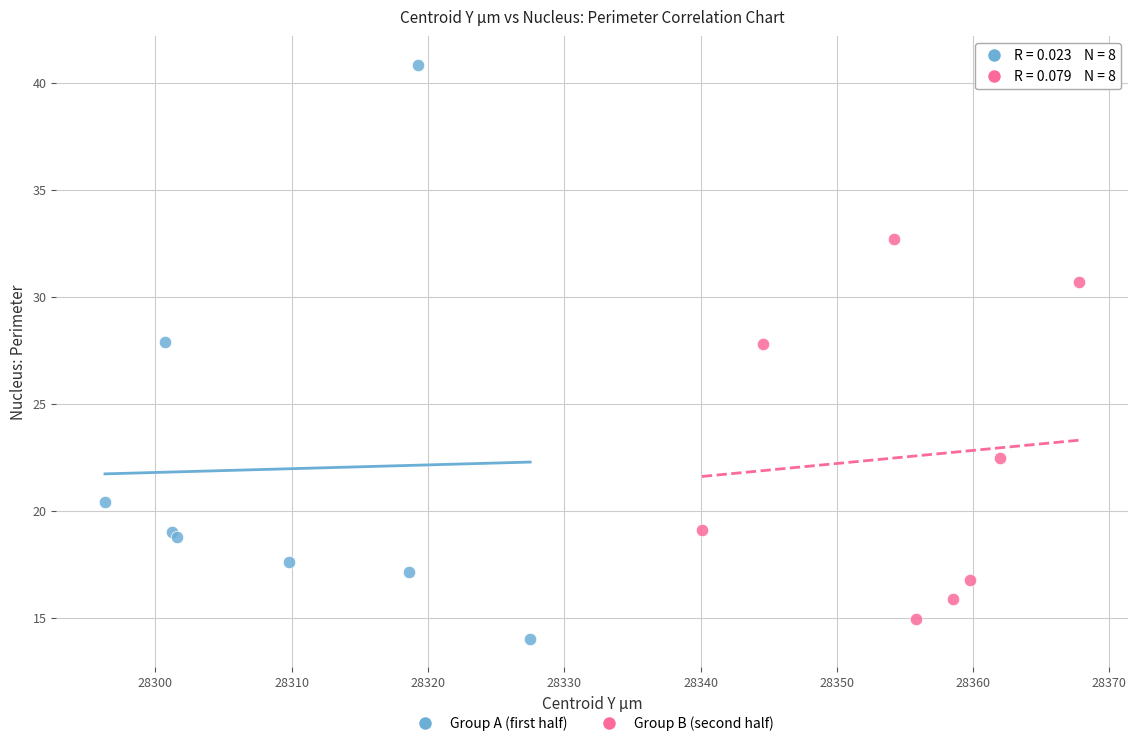

Which series contains the highest Y value?

Group A (first half)